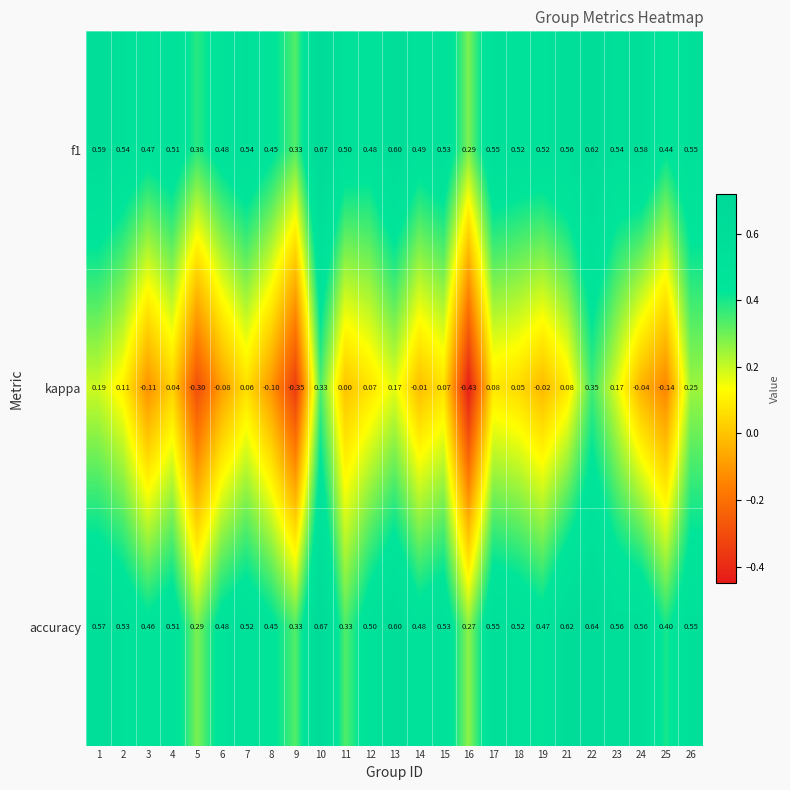

Which series has the widest spread of values?

kappa